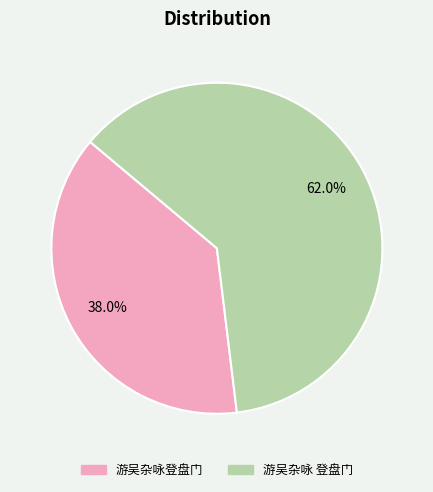

To the nearest percent, what percentage of the pie is 游吴杂咏登盘门?

38%